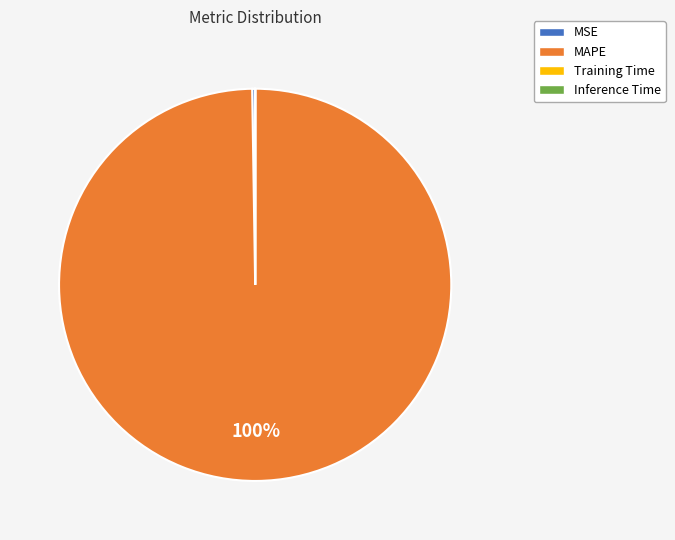

To the nearest percent, what portion does MAPE represent?

100%